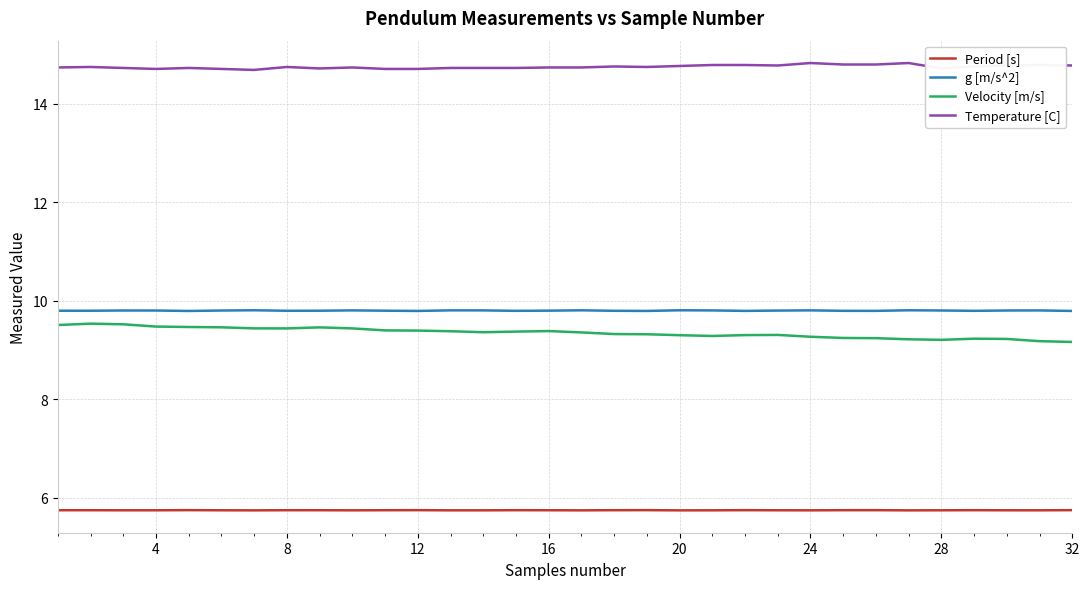

Count the number of categories in the chart.

32